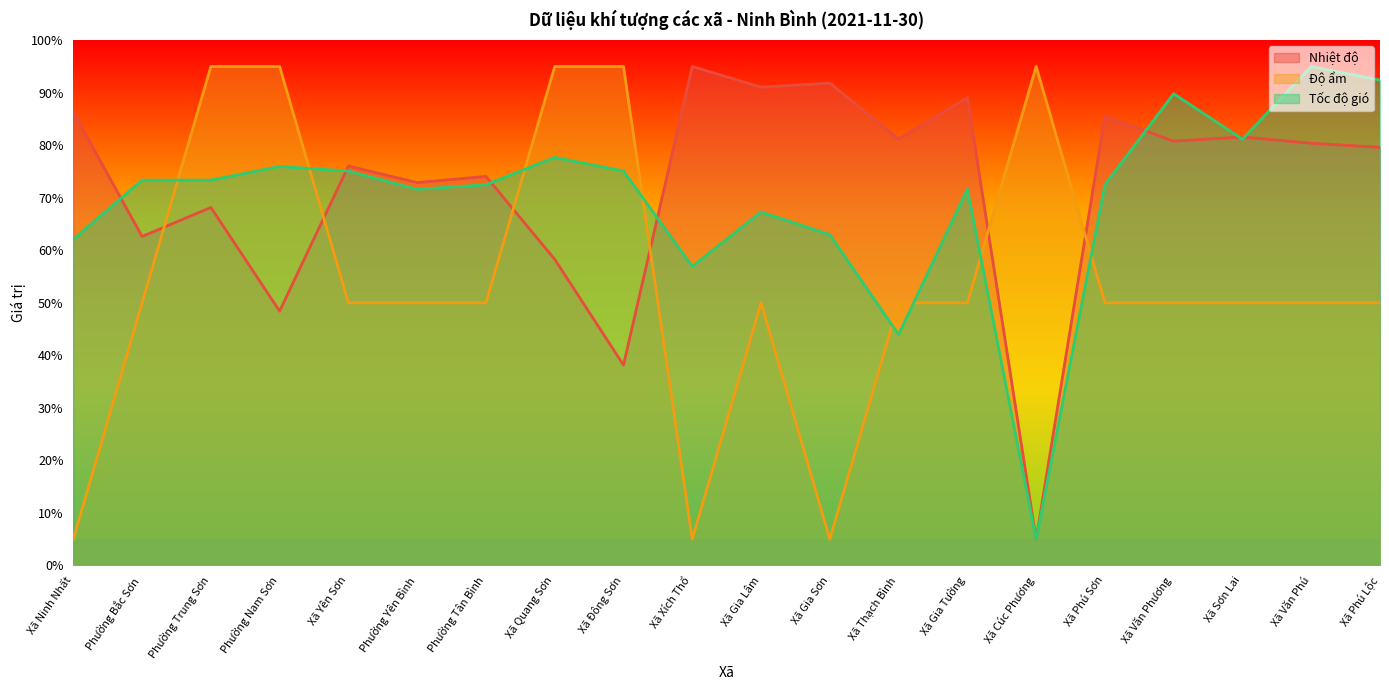

The Tốc độ gió series shows 89.8 at Xã Văn Phương. True or false?

True